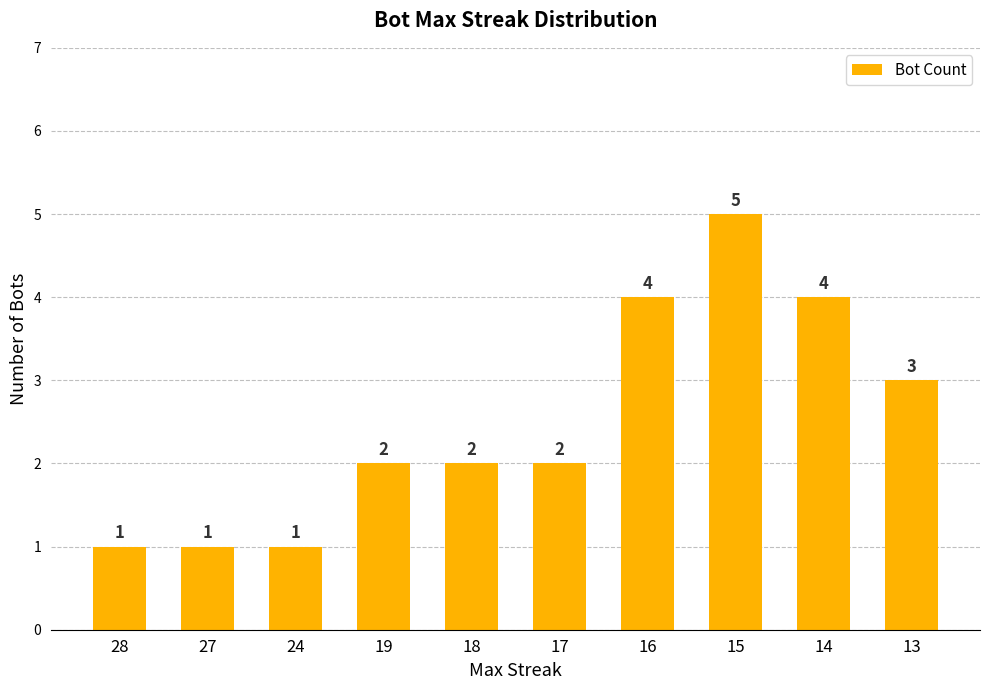

What is the sum of the values at 17 and 28?

3